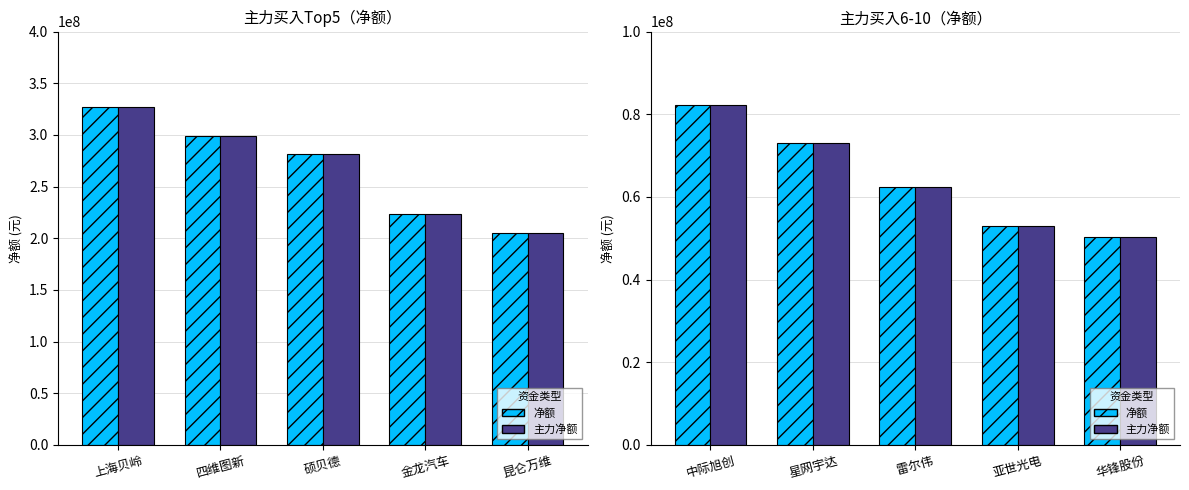

What is the minimum value shown in the chart?

50287123